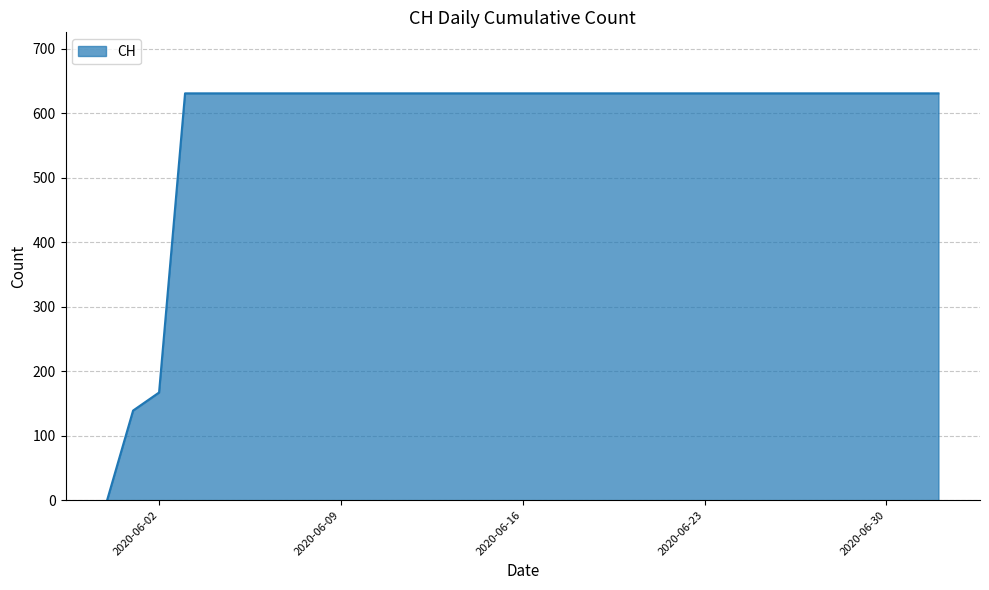

What is the greatest value displayed?

631